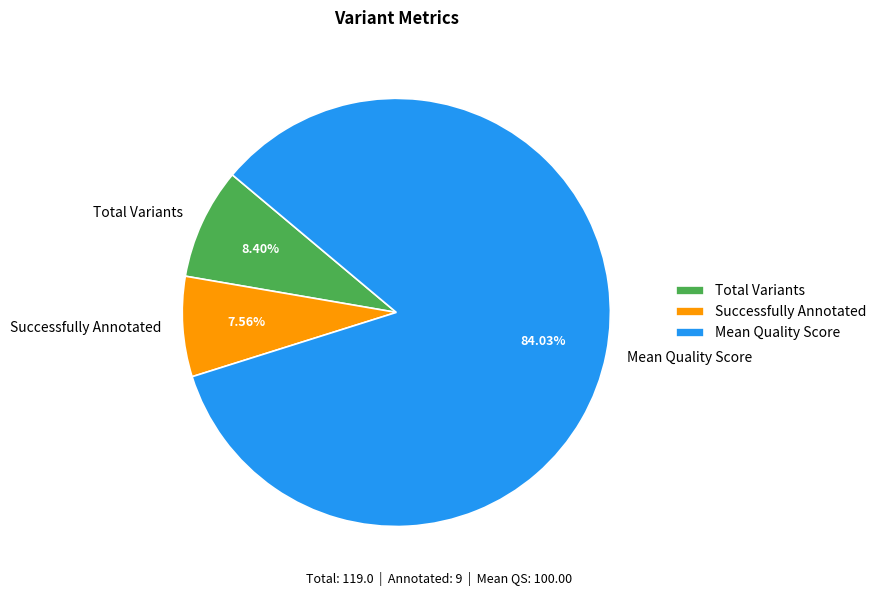

To the nearest percent, what portion does Total Variants represent?

8%